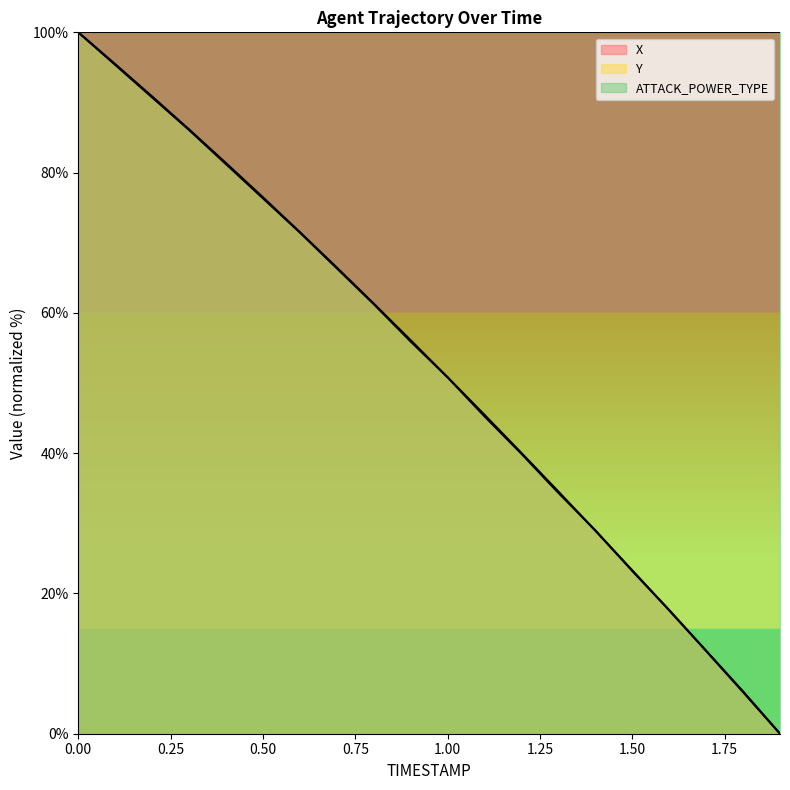

What is the difference between the highest and lowest values at 0.6?

0.1